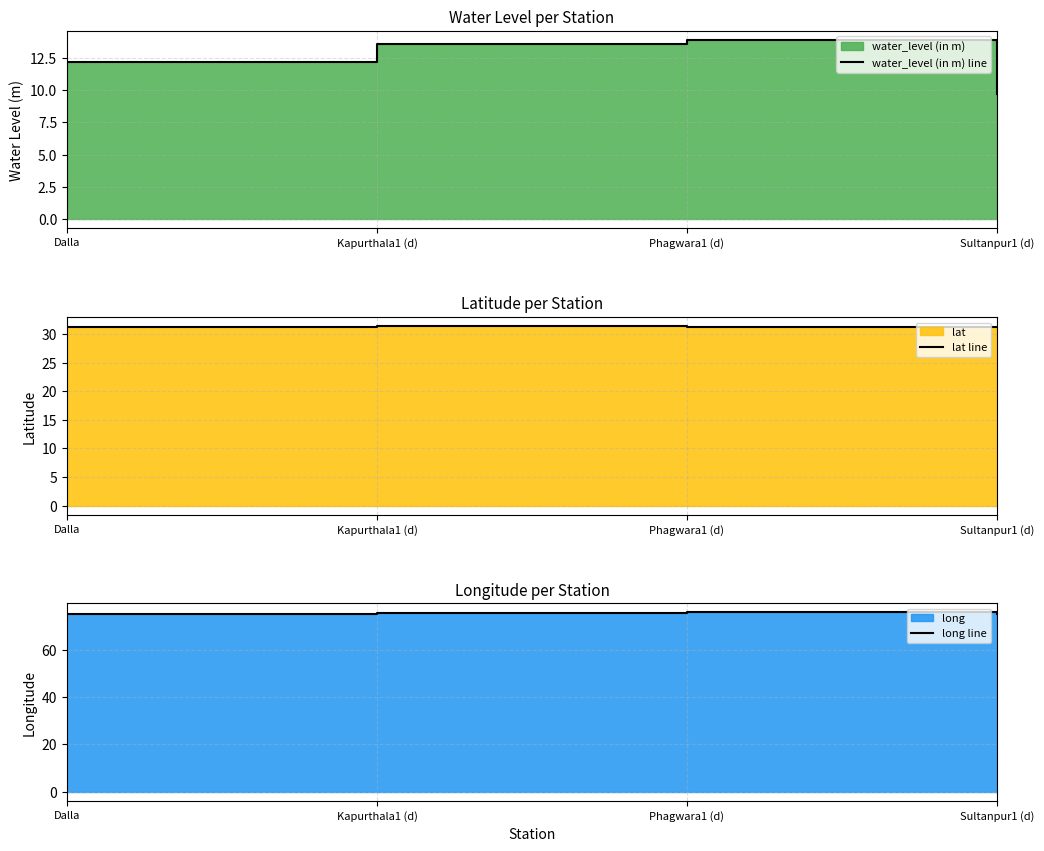

What is the average value of the lat line series?

31.2